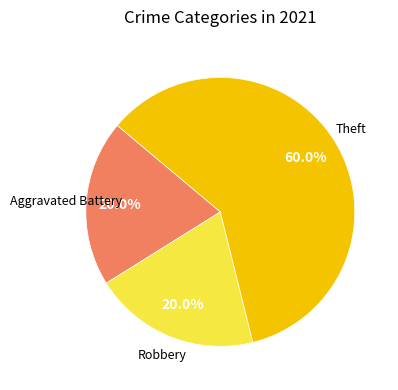

Is there a majority slice in this chart?

Yes